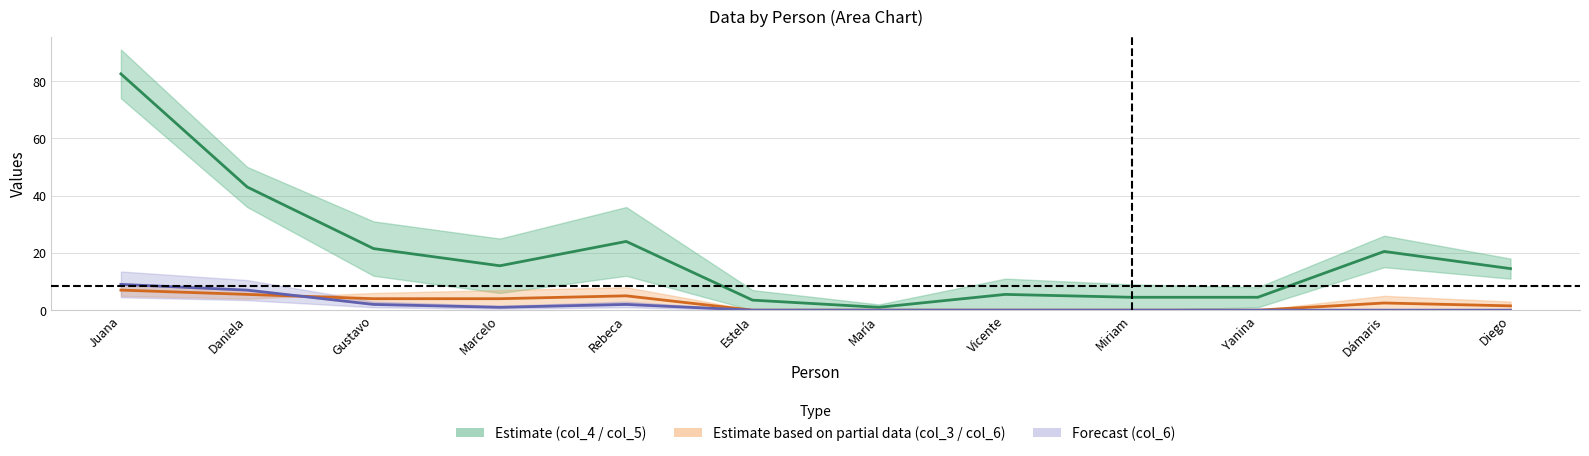

Reading left to right, transcribe all the data shown in this chart.

col_4 / col_5 midline: 82.5	43.0	21.5	15.5	24.0	3.5	1.0	5.5	4.5	4.5	20.5	14.5
col_3 / col_6 midline: 7.0	5.5	4.0	4.0	5.0	0.0	0.0	0.0	0.0	0.0	2.5	1.5
col_6 midline: 9.0	7.0	2.0	1.0	2.0	0.0	0.0	0.0	0.0	0.0	0.0	0.0